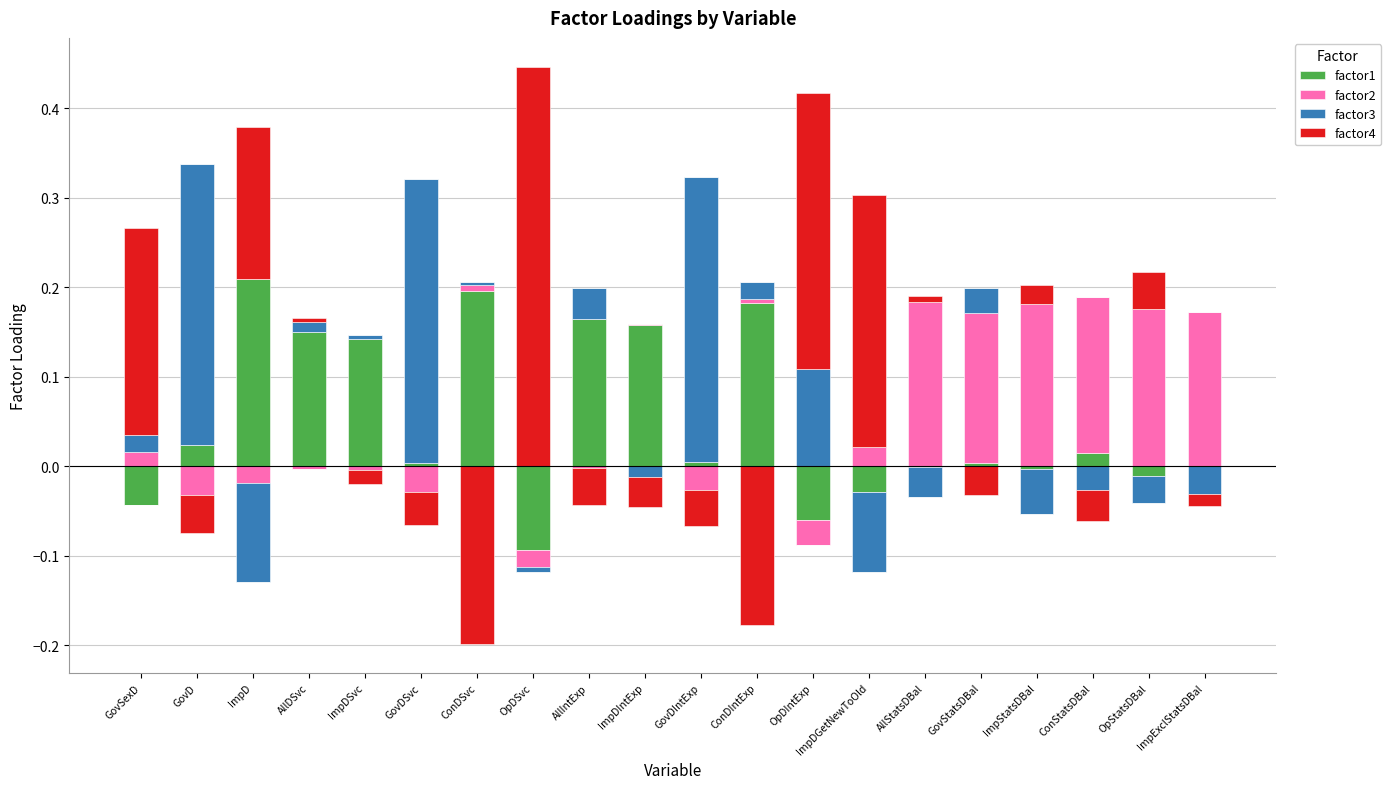

Rank the series by their maximum value, from highest to lowest.

factor4, factor3, factor1, factor2